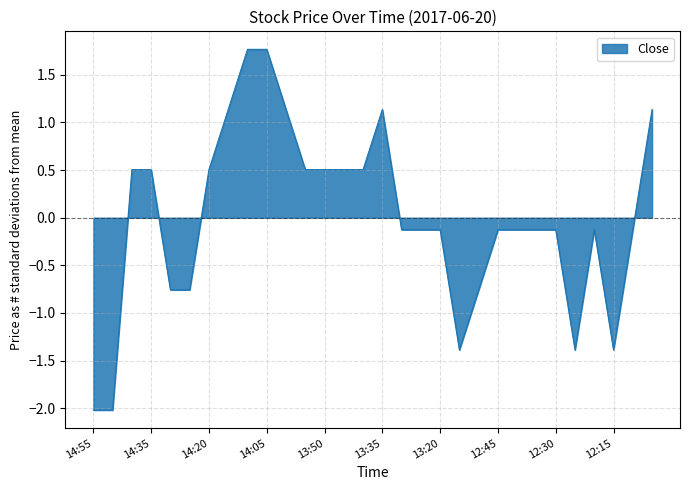

What is the minimum value shown in the chart?

-2.0